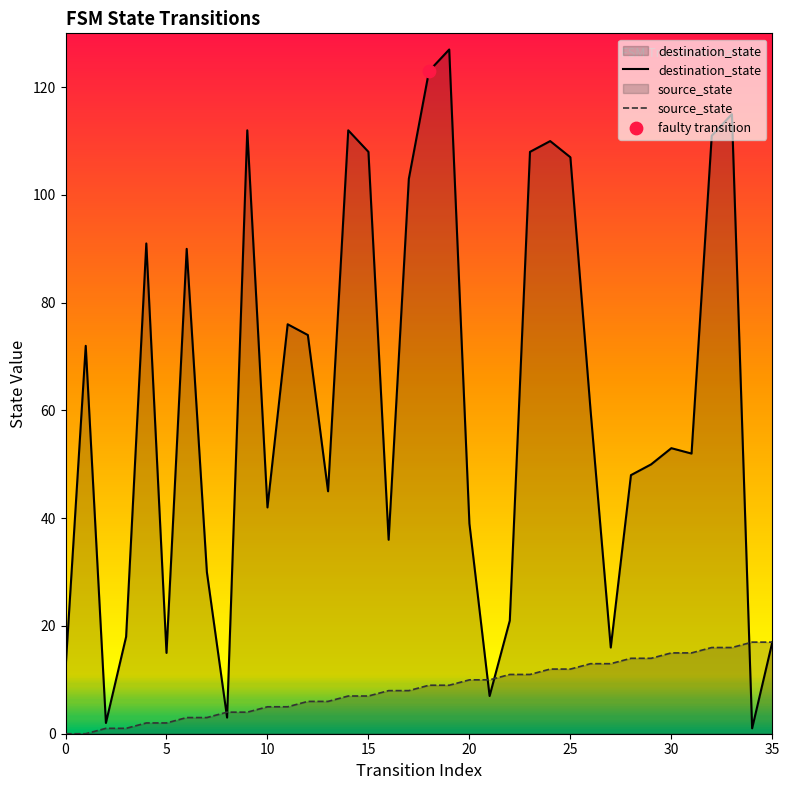

Which series has the largest total across all categories?

destination_state